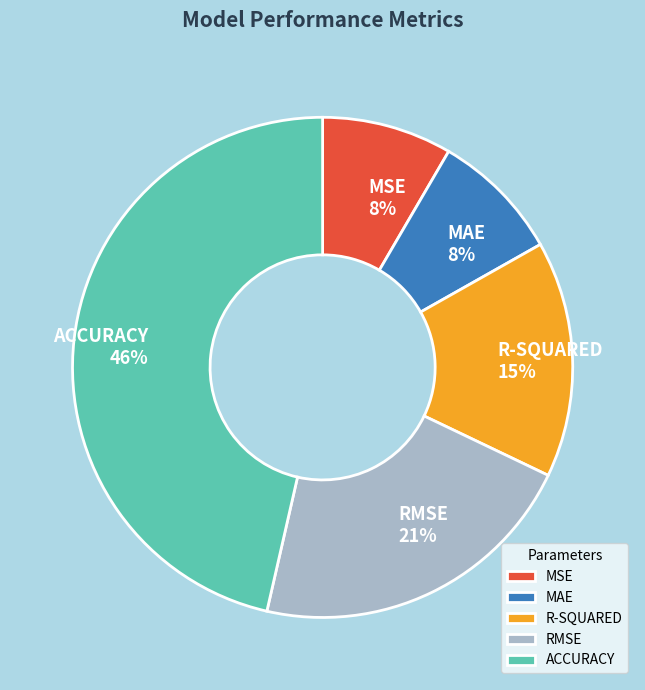

Does MAE account for over 50% of the chart?

No